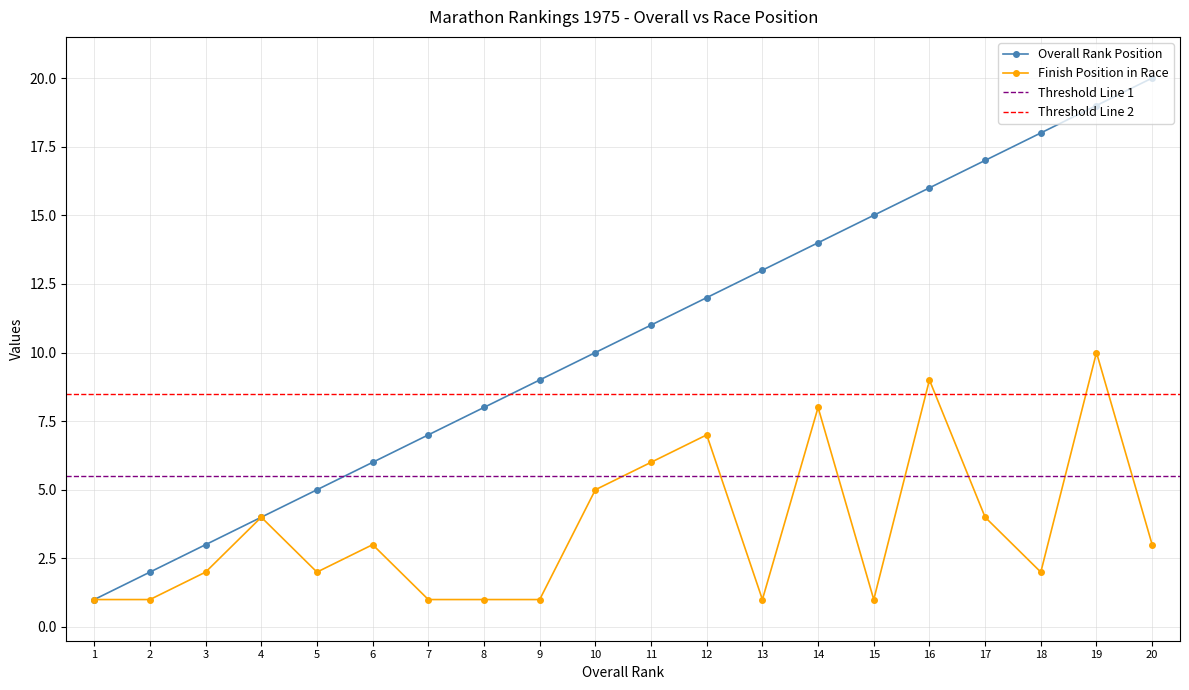

Which category has the lowest value in the Race Position series?

1